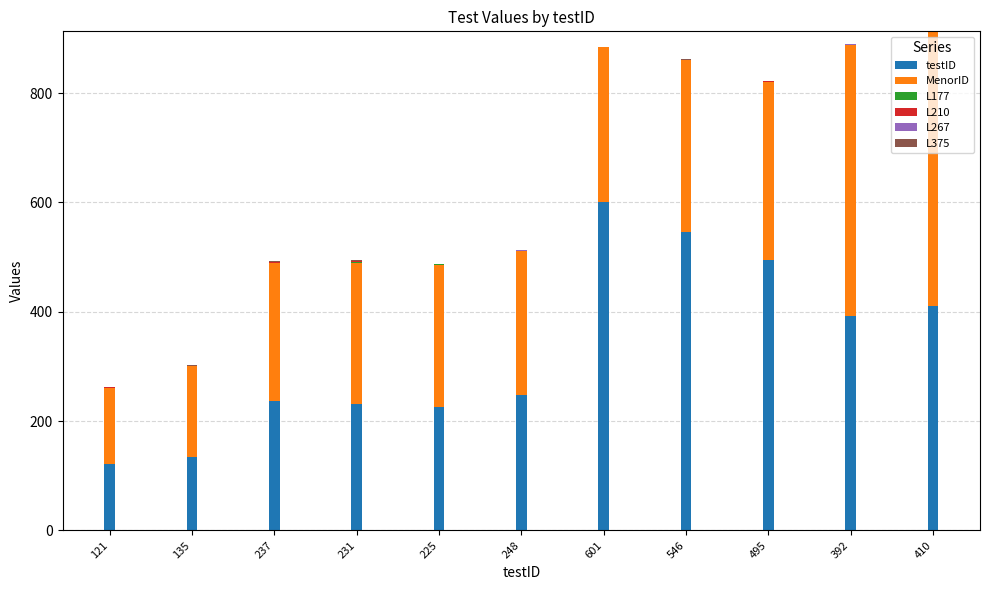

At which label does testID reach its peak?

601